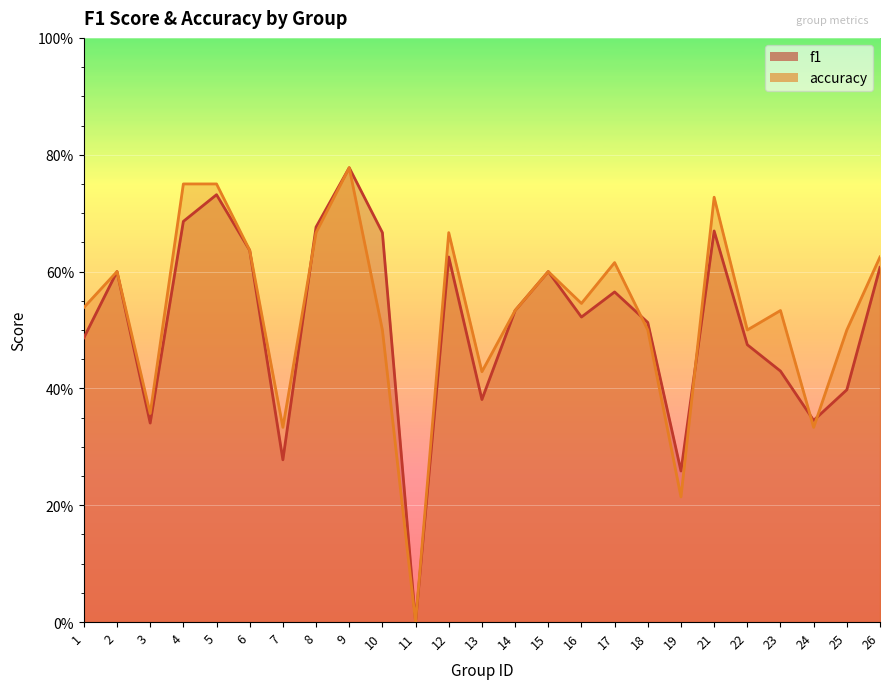

At 6, list the series in order from largest to smallest.

f1, accuracy